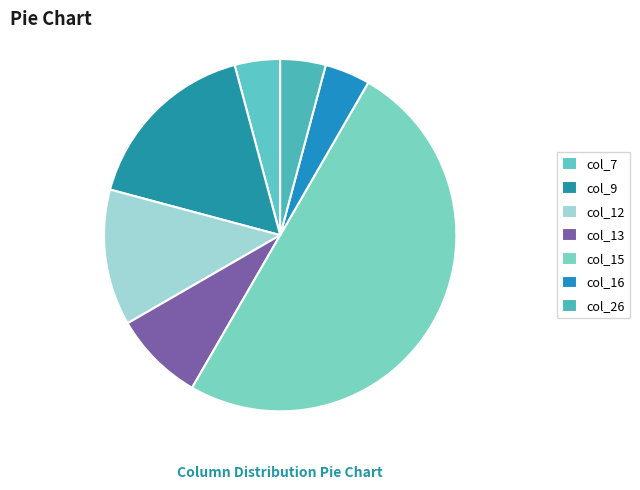

How many segments does this pie chart have?

7